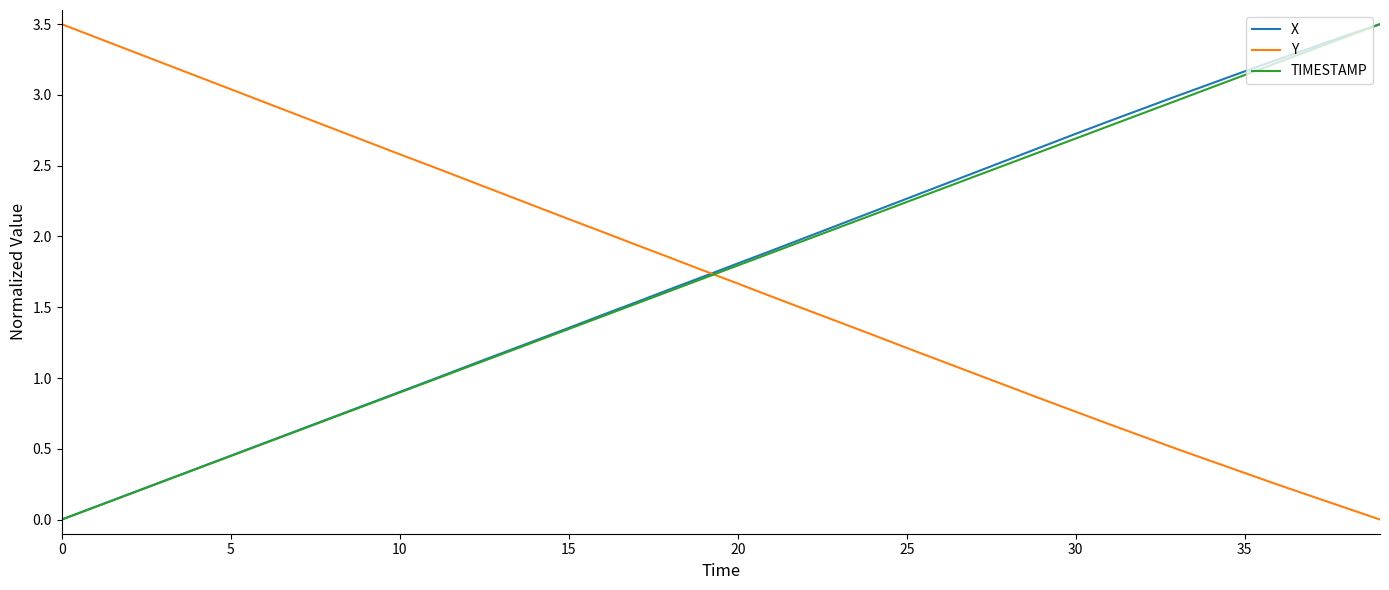

After their last crossing, which series has the higher values: Y or TIMESTAMP?

TIMESTAMP